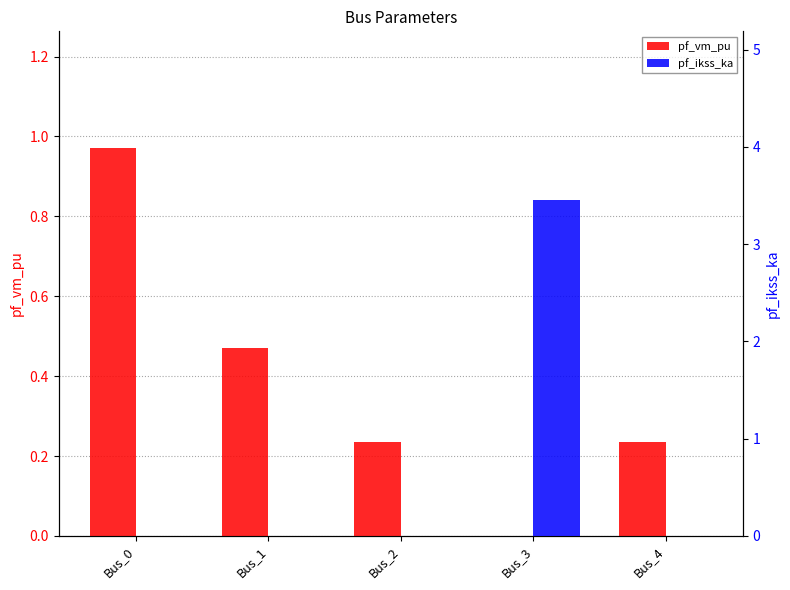

At which label is pf_ikss_ka closest to 1?

Bus_0